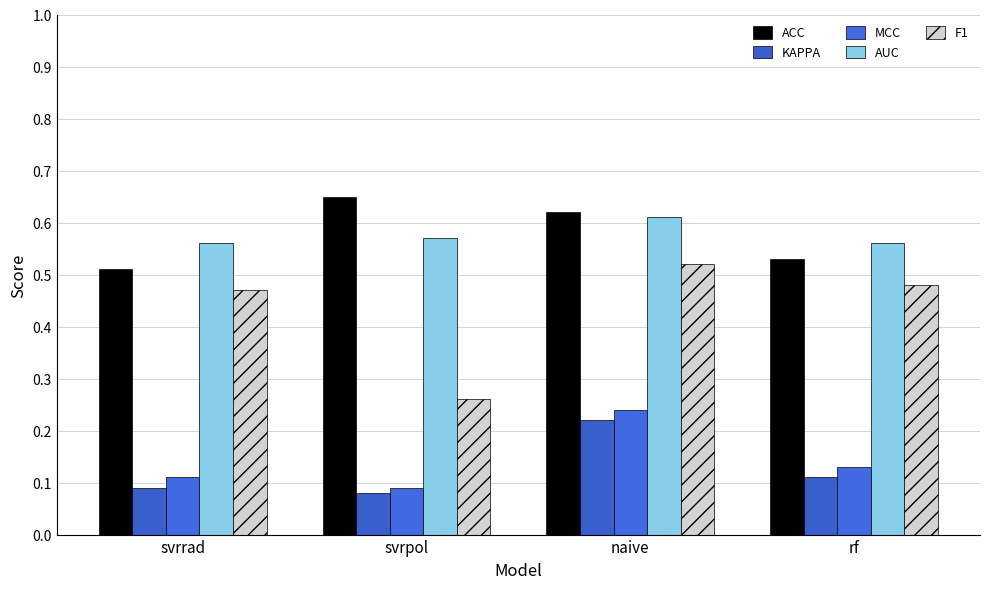

Count the ACC values in the range 0 to 1.

4